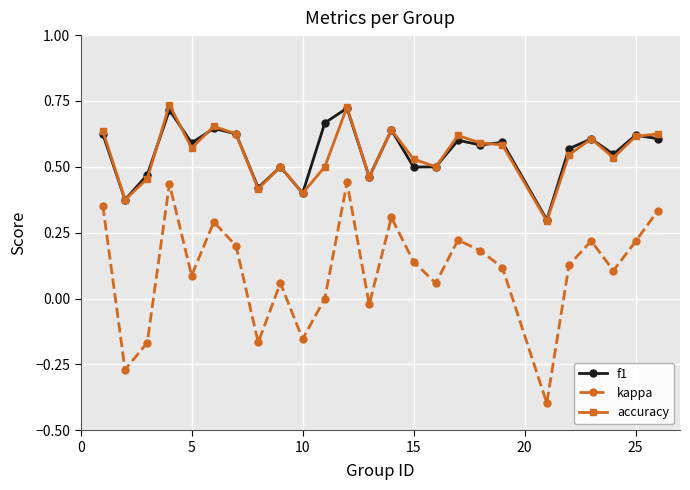

What is the smallest value displayed?

-0.4